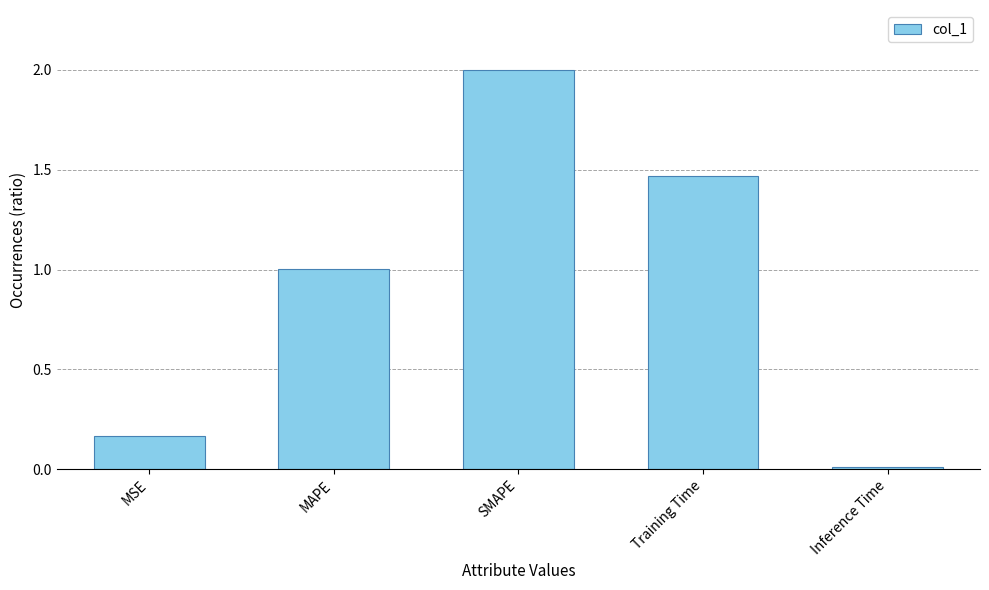

At which category does the chart reach its minimum across all series?

Inference Time